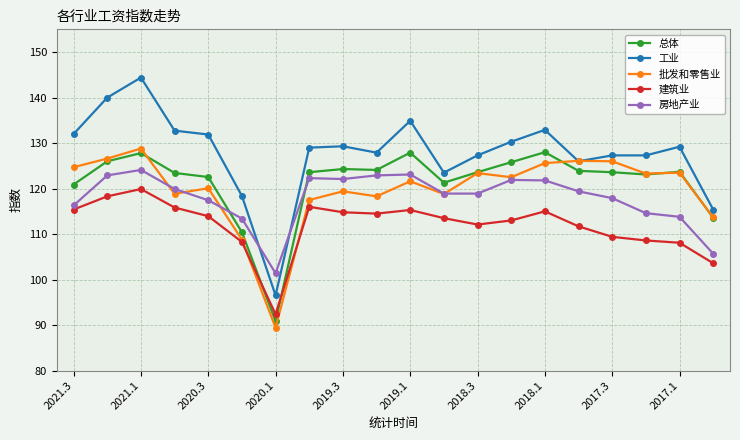

Which series has the largest total across all categories?

工业